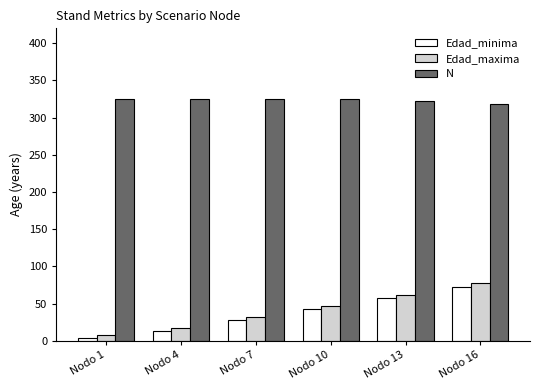

Rank the series by their maximum value, from lowest to highest.

Edad_minima, Edad_maxima, N